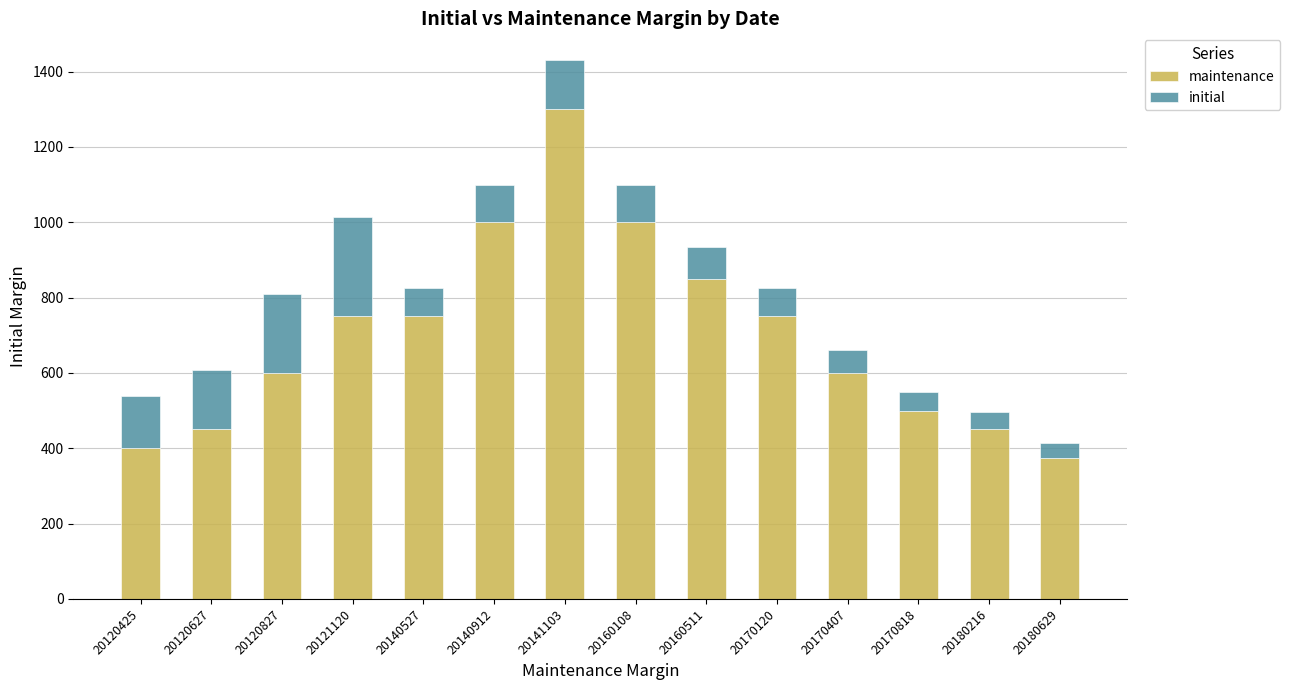

Reading left to right, transcribe the values for maintenance.

20120425=400	20120627=450	20120827=600	20121120=750	20140527=750	20140912=1000	20141103=1300	20160108=1000	20160511=850	20170120=750	20170407=600	20170818=500	20180216=450	20180629=375